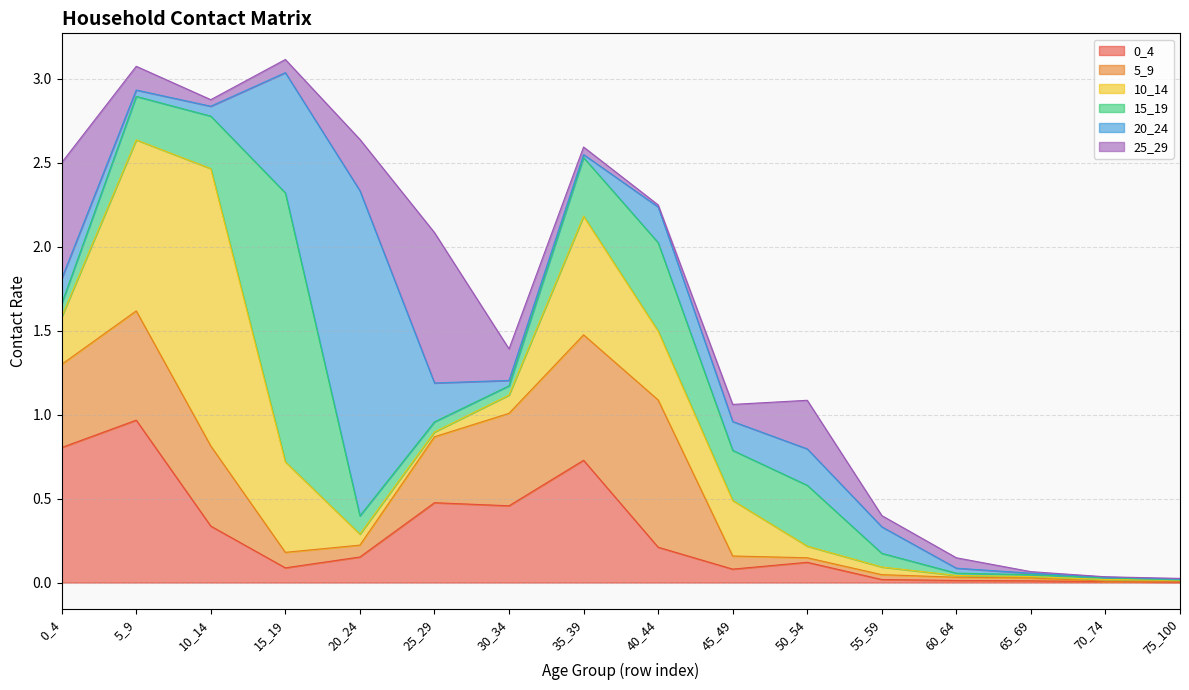

After their last crossing, which series has the higher values: 15_19 or 0_4?

0_4